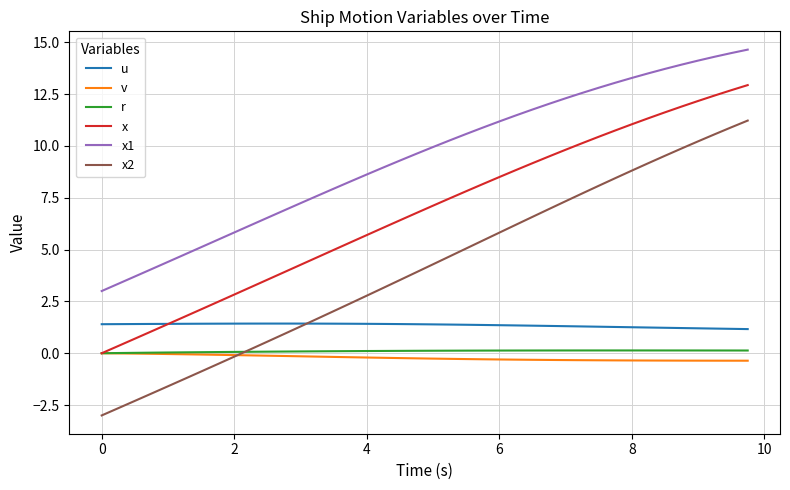

What is the minimum value shown in the chart?

-3.0